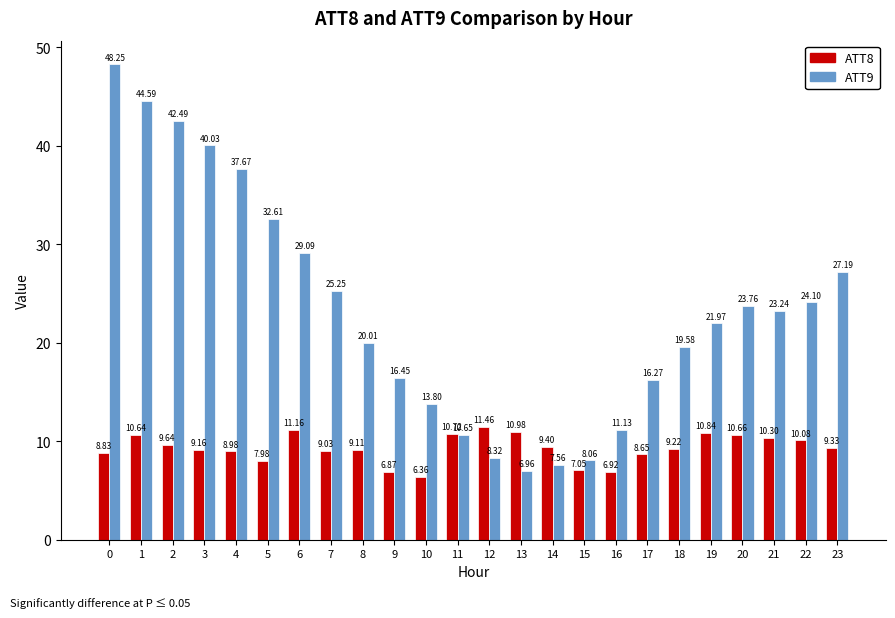

How many groups of bars are there?

24